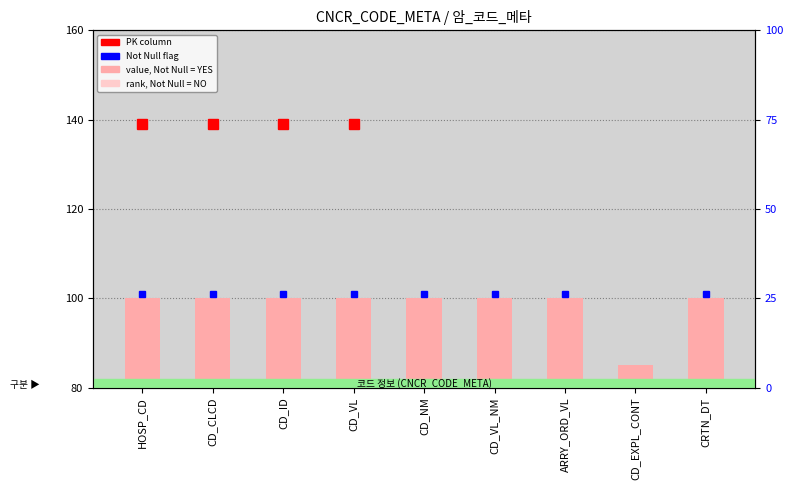

How many data points are less than 20?

1